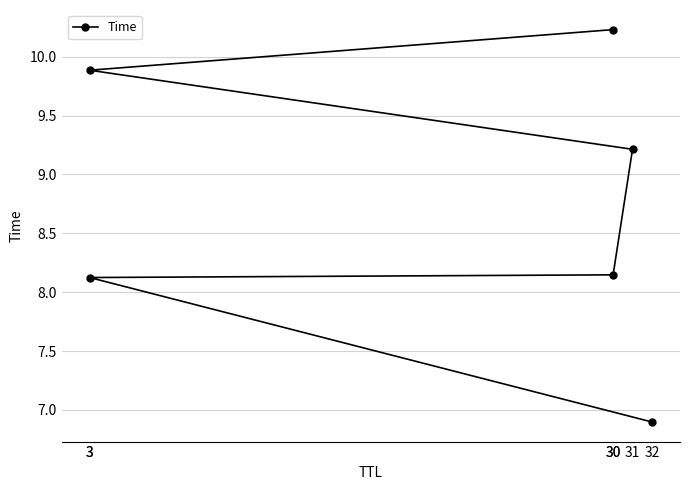

Reading left to right, list all the values displayed in this chart.

6.9	8.1	8.1	9.2	9.9	10.2